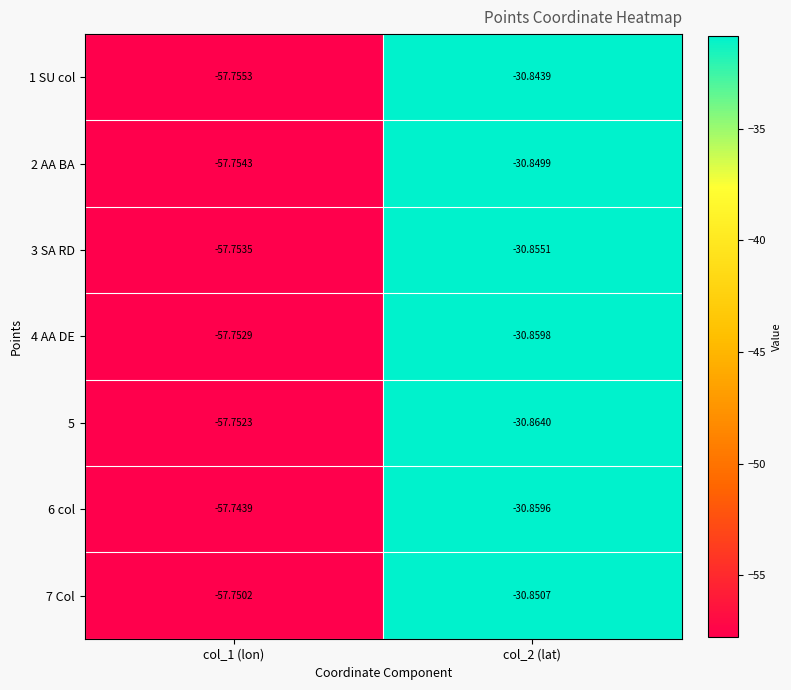

Is the value of 1 SU col at col_1 (lon) greater than the value of 7 Col at col_1 (lon)?

No